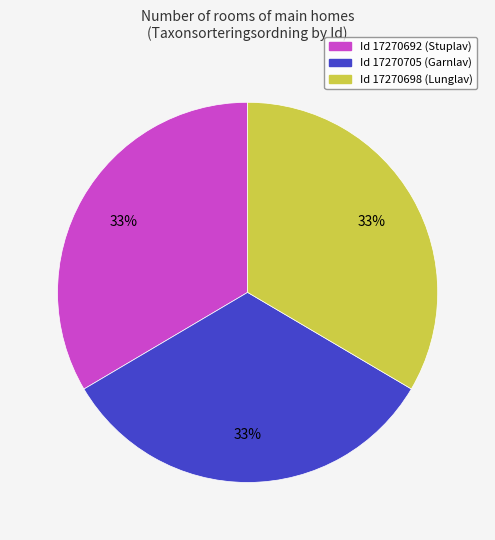

Count the number of slices in the pie.

3